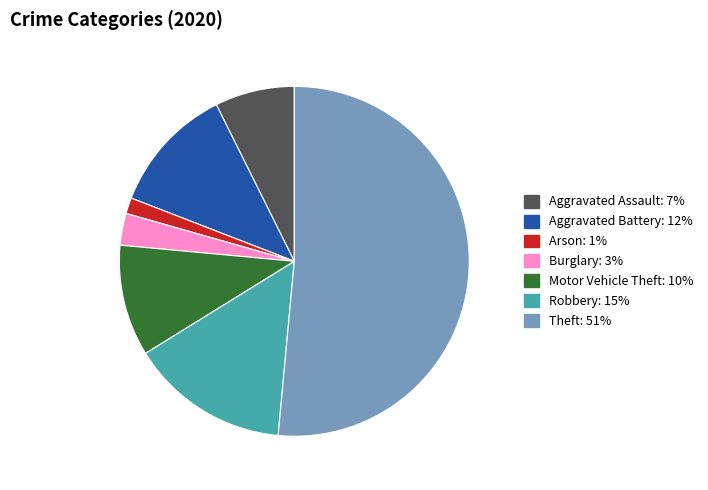

Count the number of slices in the pie.

7